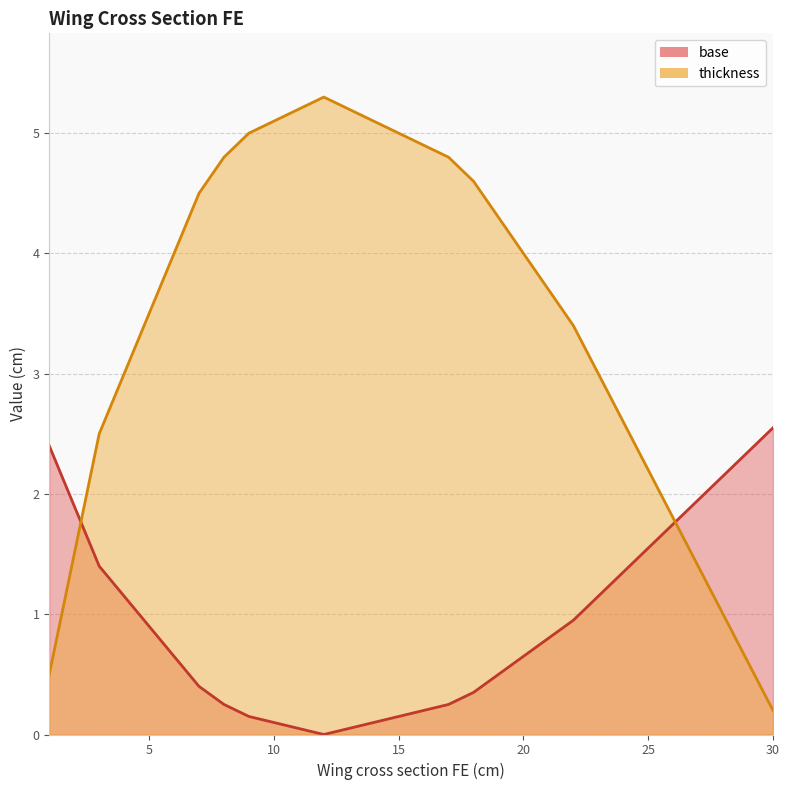

List the labels in order of thickness value, largest first.

12, 11, 13, 10, 14, 9, 15, 16, 8, 17, 18, 7, 19, 6, 20, 21, 5, 22, 4, 23, 24, 3, 25, 26, 2, 27, 28, 29, 1, 30